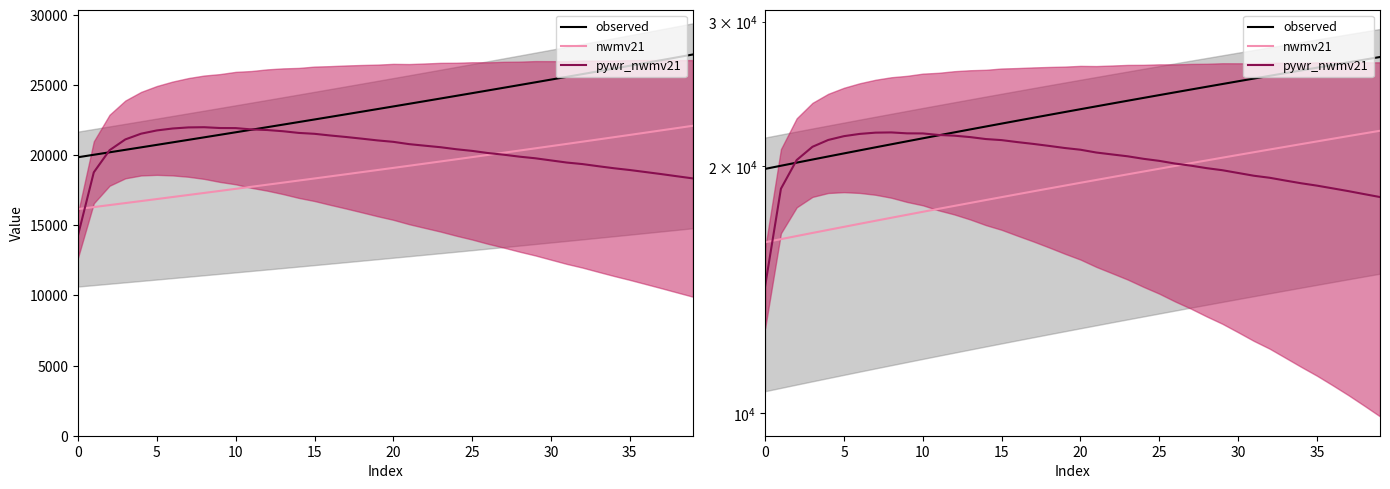

What is the label of the 29th point from the left?

28